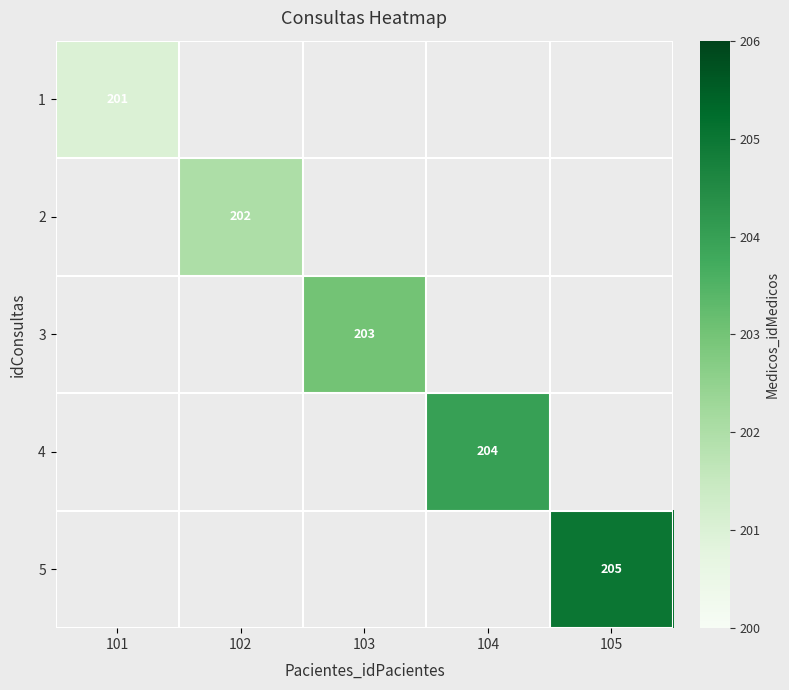

The value of 1 at 101 is 123. True or false?

False